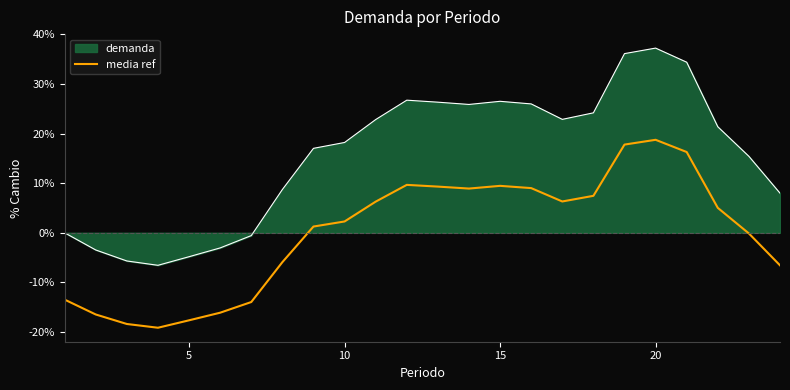

Which series has the widest spread of values?

demanda